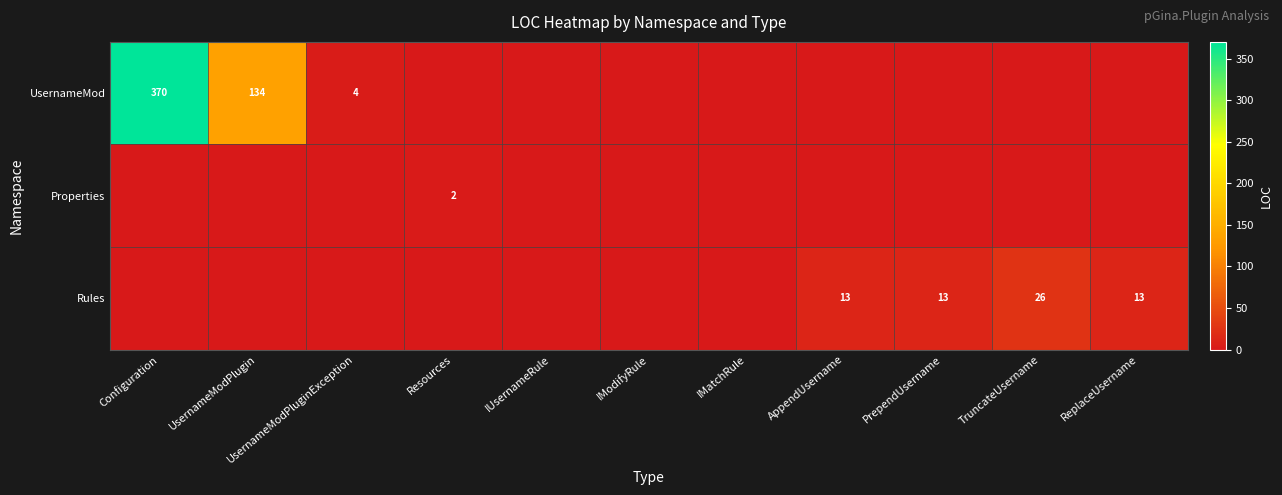

The value of Rules at AppendUsername is 13. True or false?

True